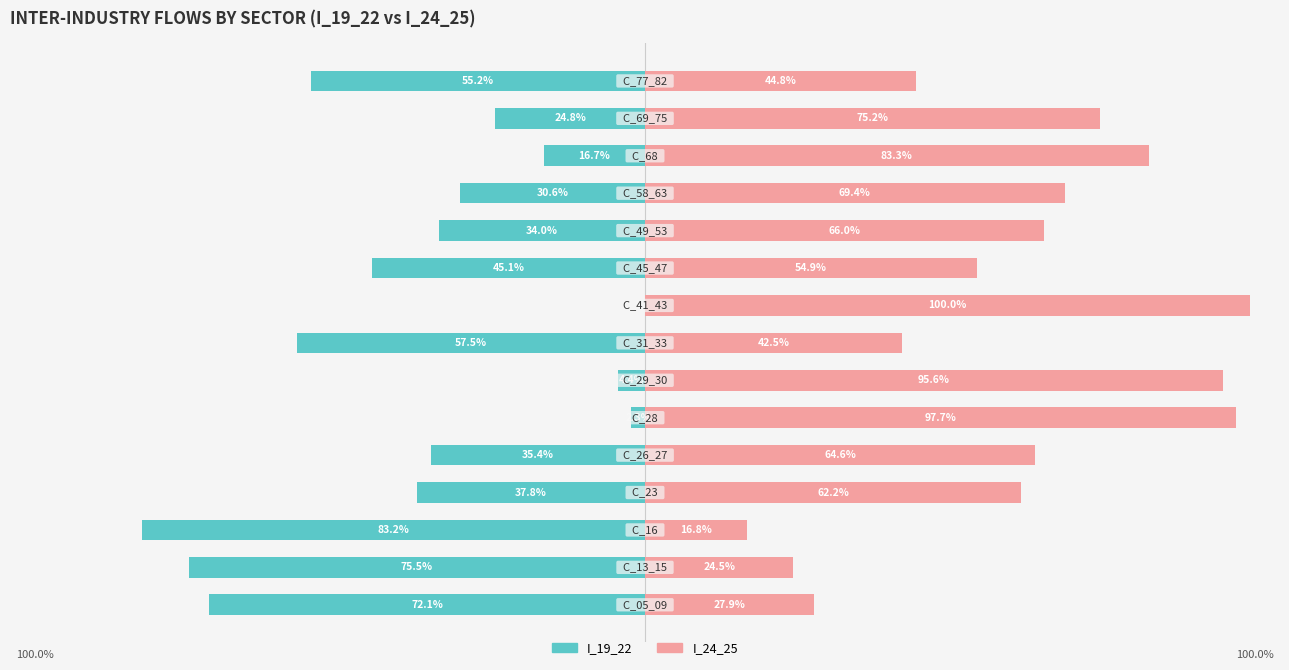

How many bars are there in each group?

2